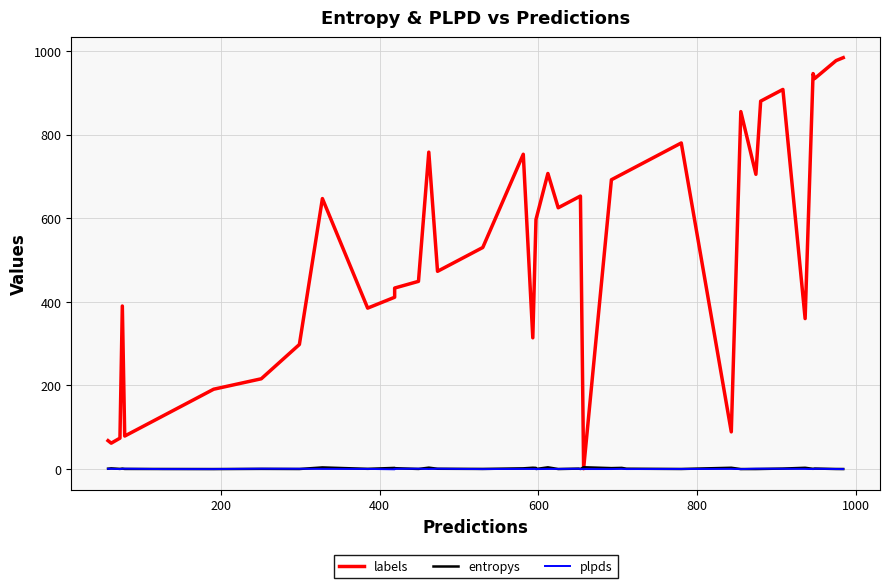

True or false: entropys and plpds cross at least once.

True